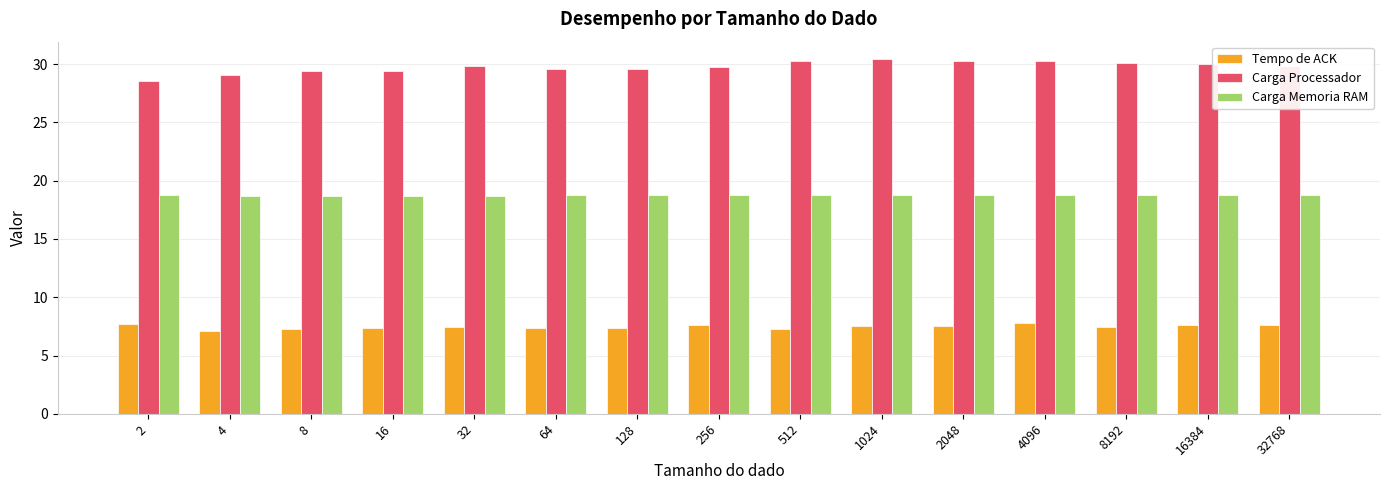

What is the total value across all series at 16?

55.5